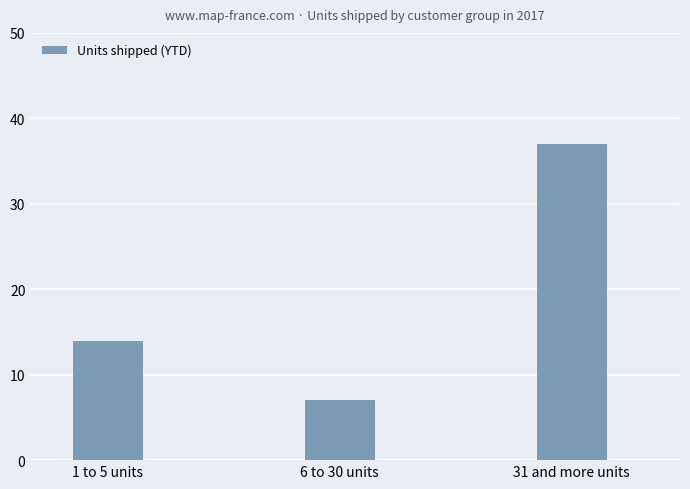

Reading left to right, what are all the values shown in this chart?

14	7	37